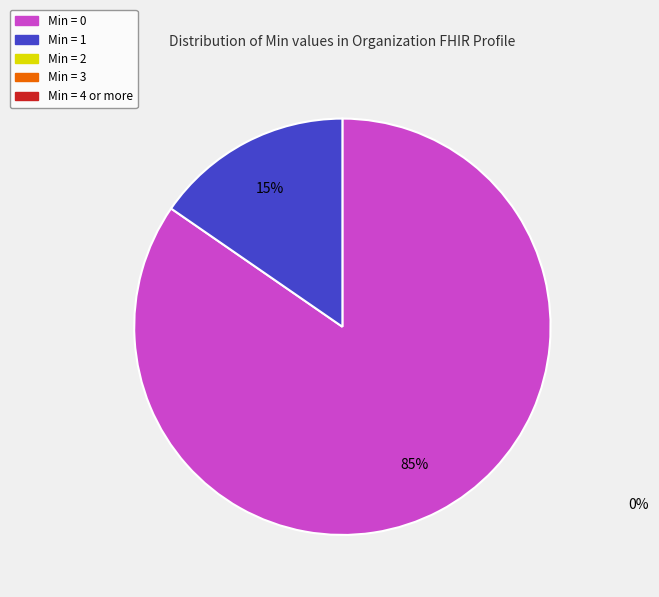

To the nearest percent, what is the difference between the largest and smallest slice percentages?

85%